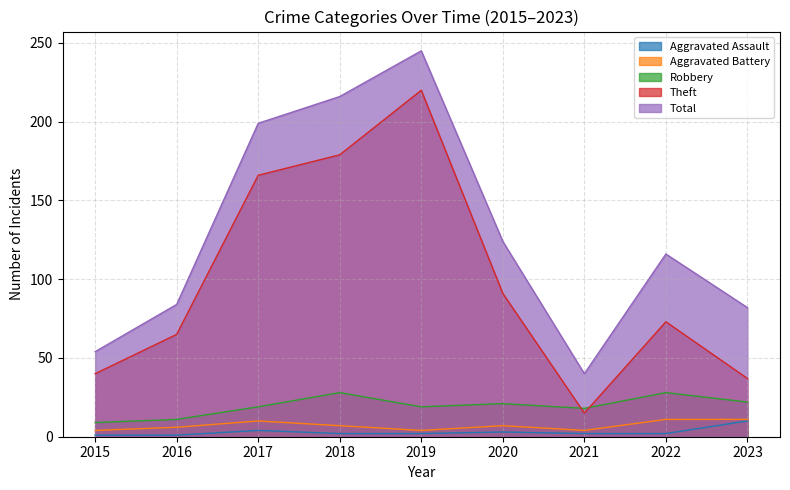

What is the difference between the highest and lowest values at 2016?

83